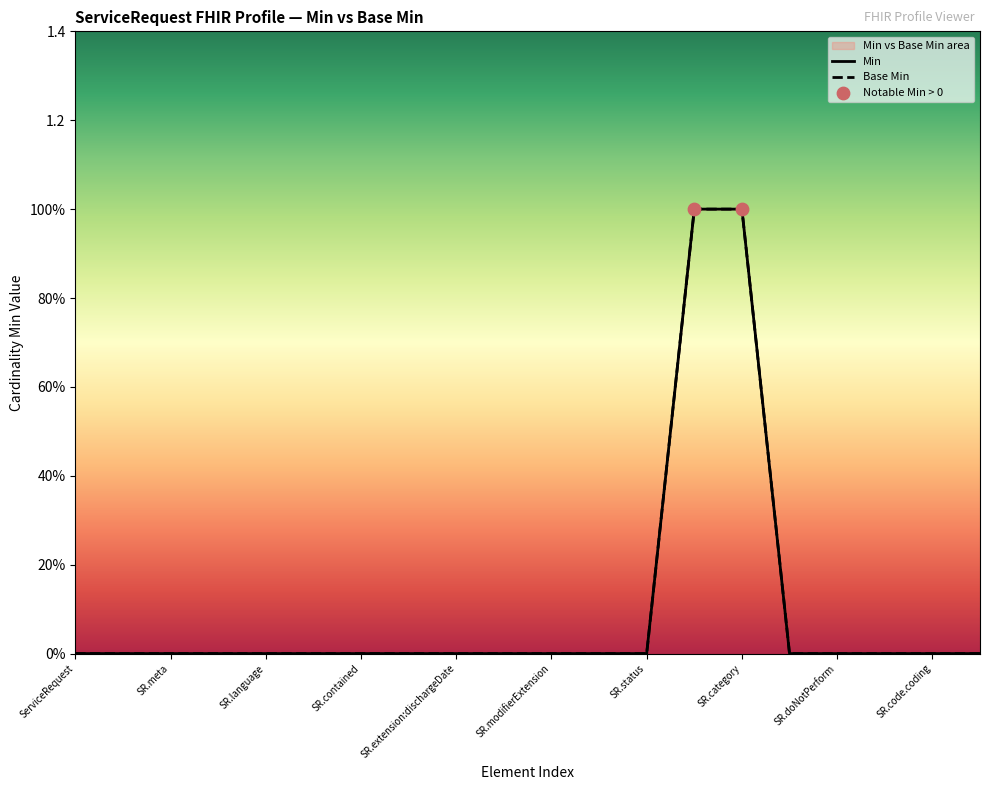

Which series has the largest Y range (max minus min)?

Min